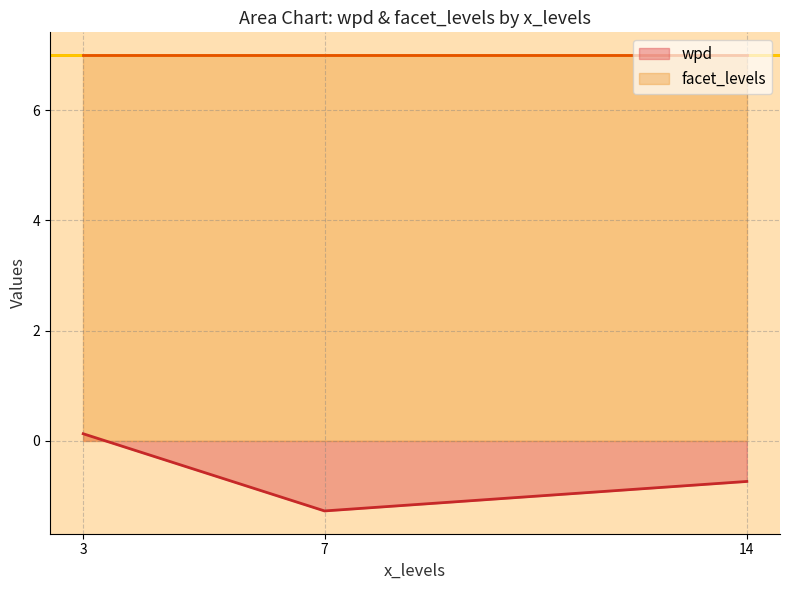

What is the difference between the maximum and minimum values in the wpd series?

1.4